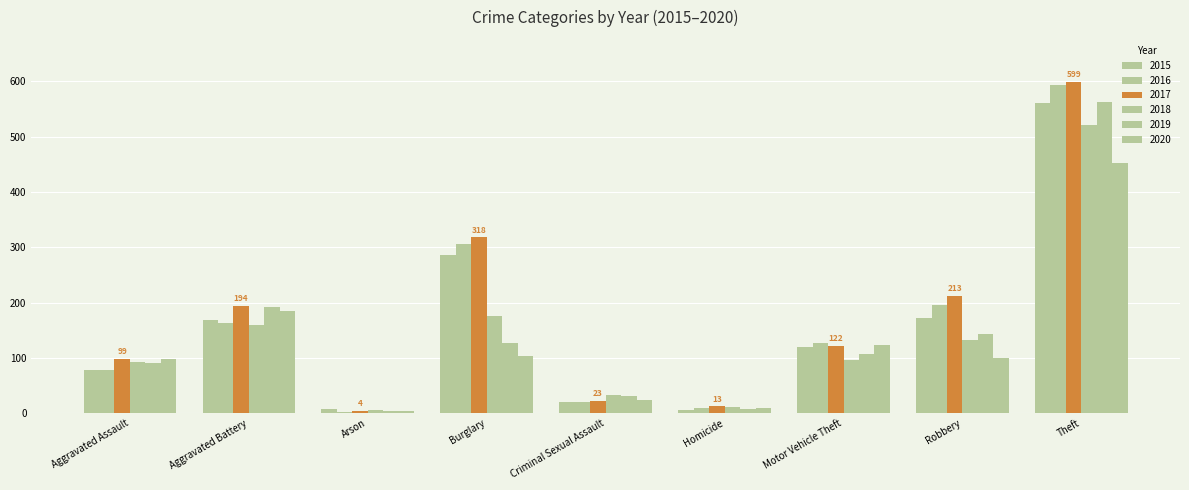

Which series has the largest total across all categories?

2017